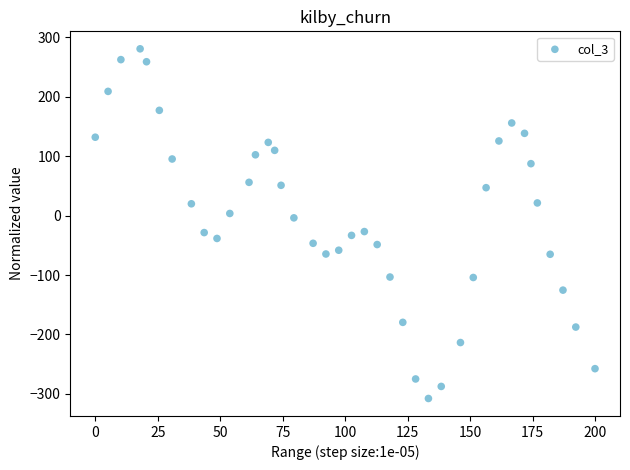

What is the range of X values (max minus min)?

200.0